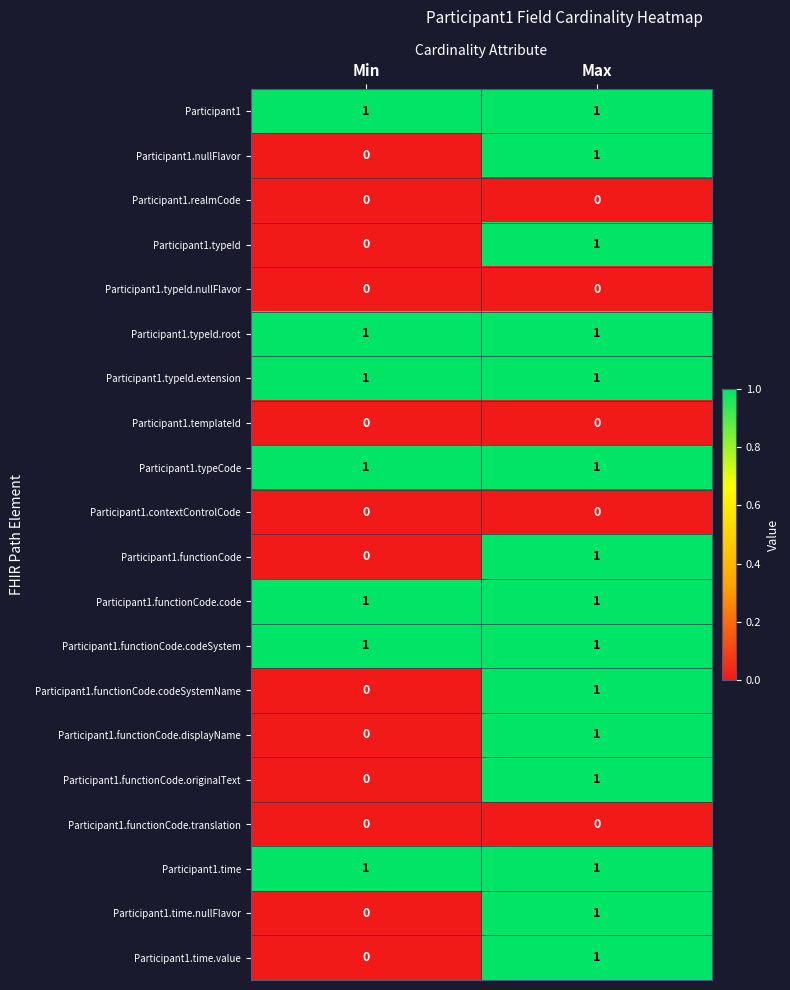

What is the total value across all series at Max?

15